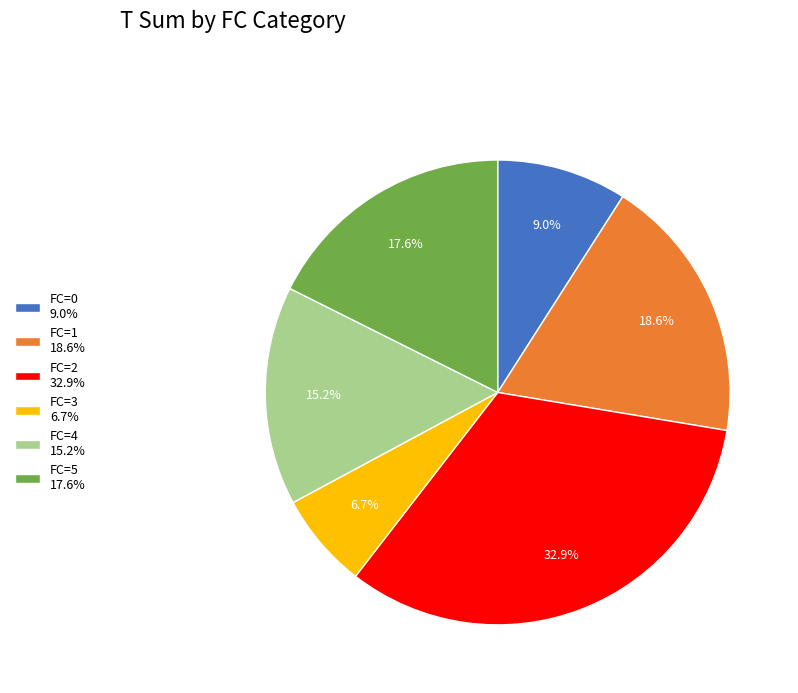

Rank the categories by value from highest to lowest.

FC=2 32.9%, FC=1 18.6%, FC=5 17.6%, FC=4 15.2%, FC=0 9.0%, FC=3 6.7%